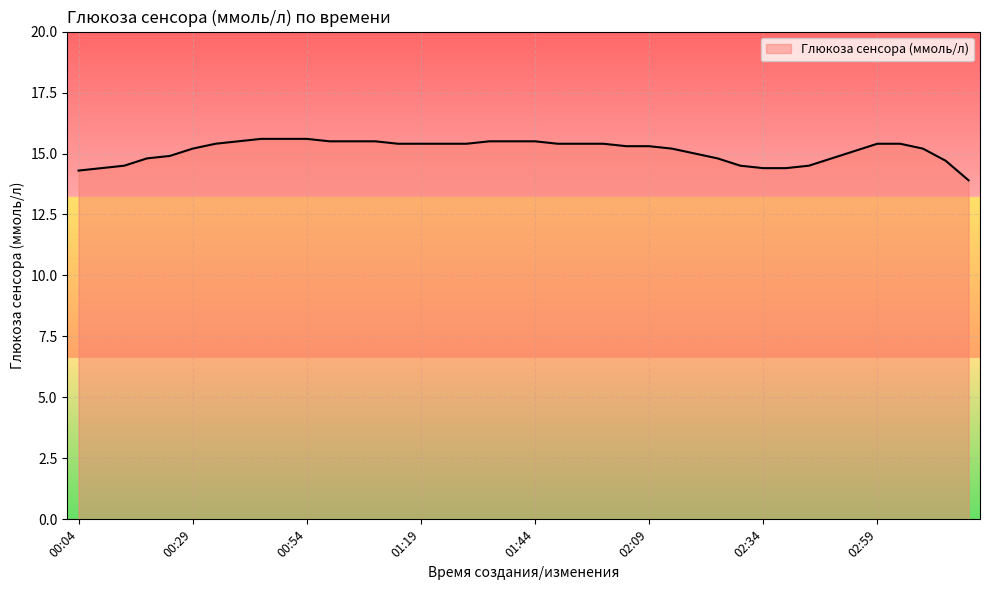

What is the greatest value displayed?

15.6